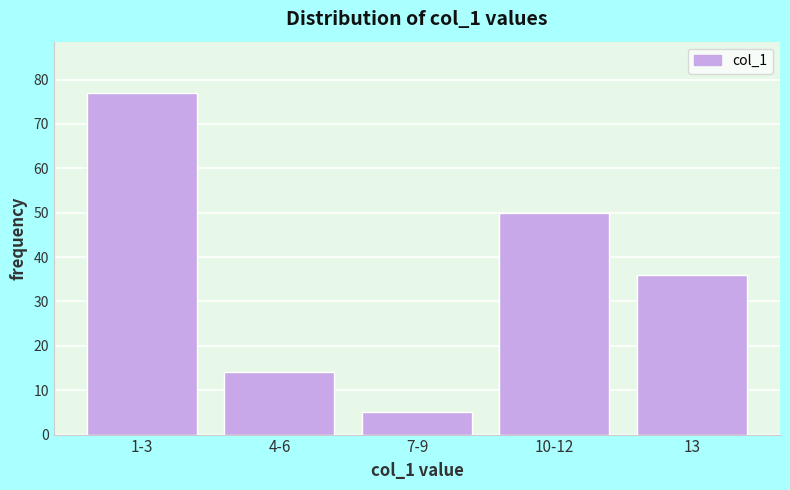

Reading left to right, what are all the values shown in this chart?

1-3=77	4-6=14	7-9=5	10-12=50	13=36